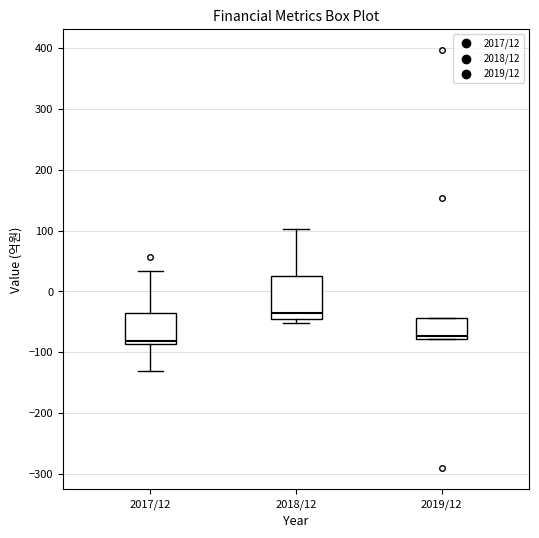

Where does the upper whisker of the box for 2018/12 end on the y-axis? The values are not printed on the chart, so give them approximately, as read against the axis.

100